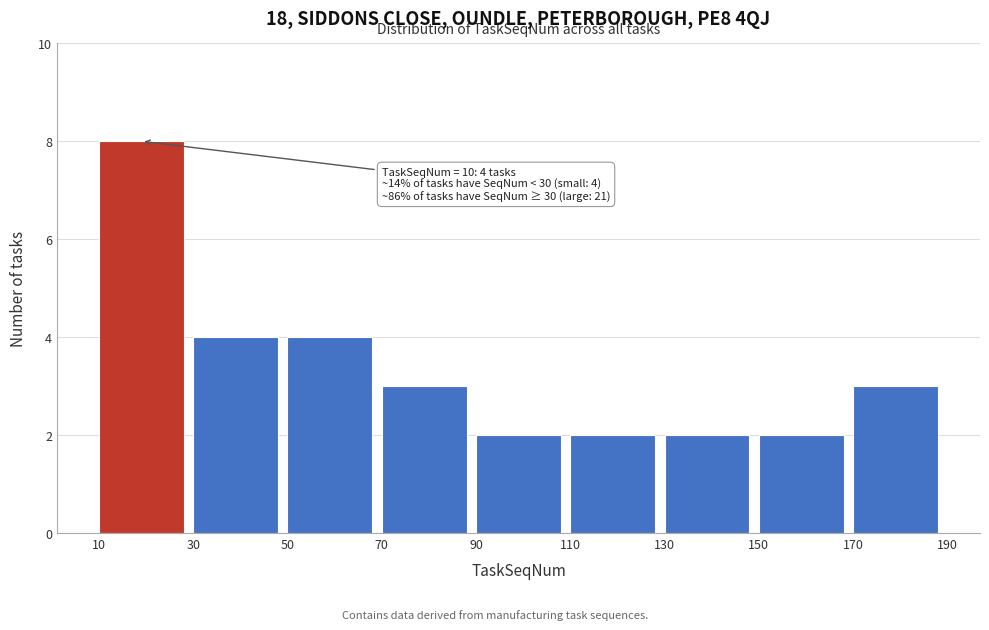

Over which range of the x-axis is the bar tallest?

10 to 30